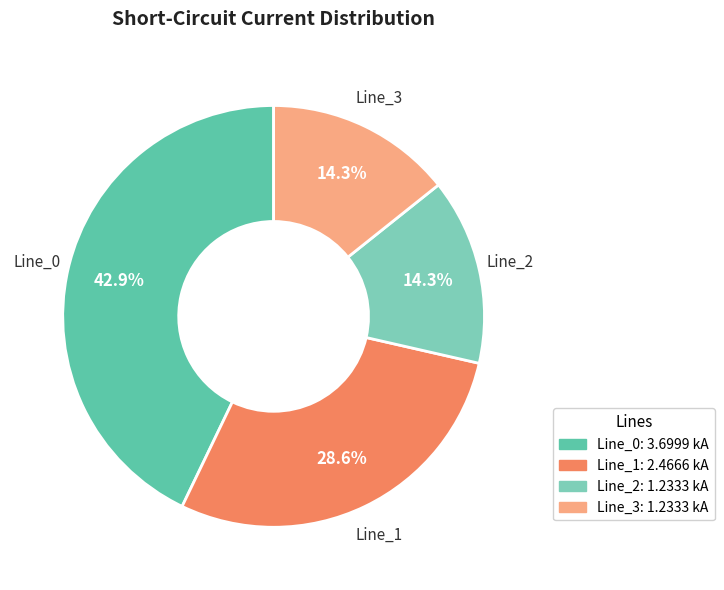

Combined, what portion of the pie is Line_1 and Line_0?

71.4%